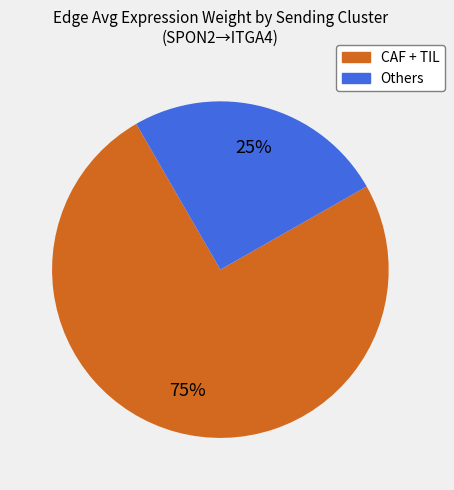

To the nearest percent, what is the average slice percentage?

50%